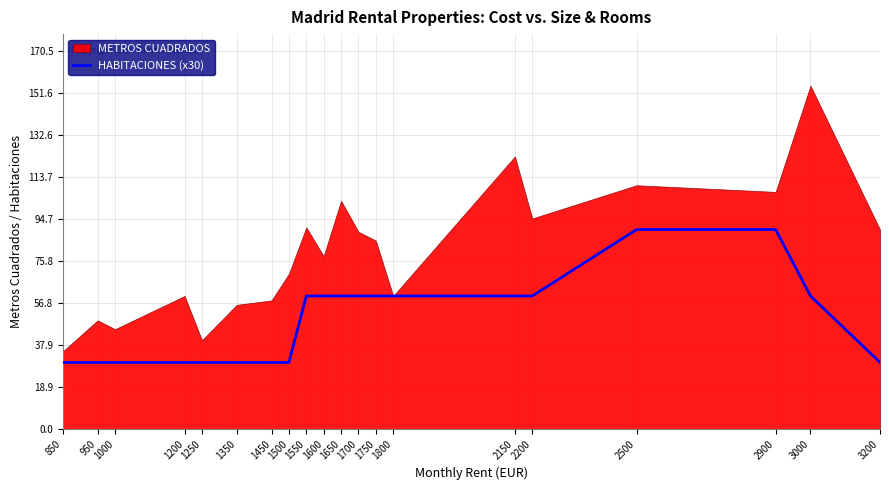

Reading left to right, list all the values displayed in this chart.

30	30	30	30	30	30	30	30	60	60	60	60	60	60	60	60	90	90	60	30